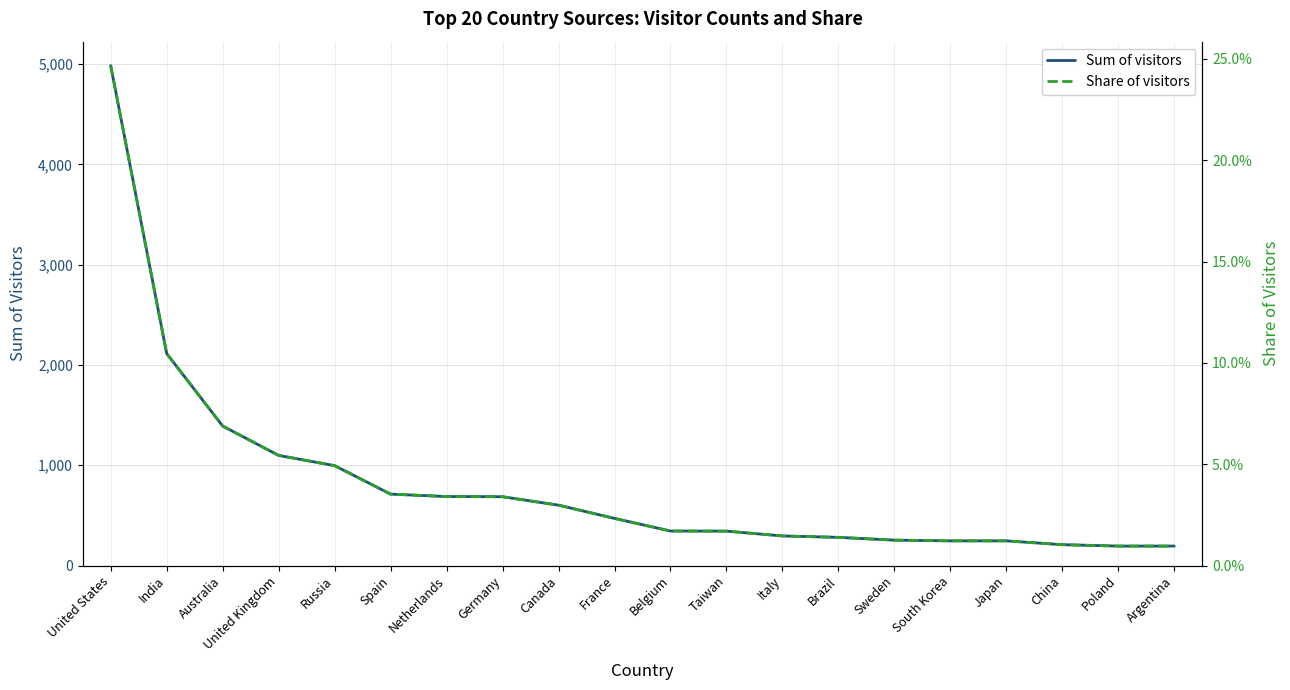

Does the chart display data point markers on the line(s)?

No